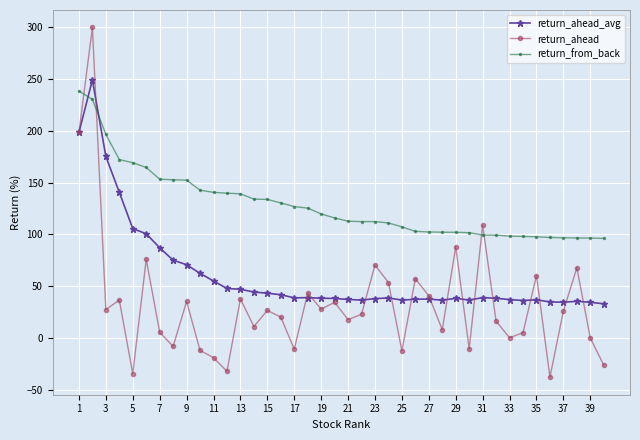

What is the average value of the return_ahead series?

33.0